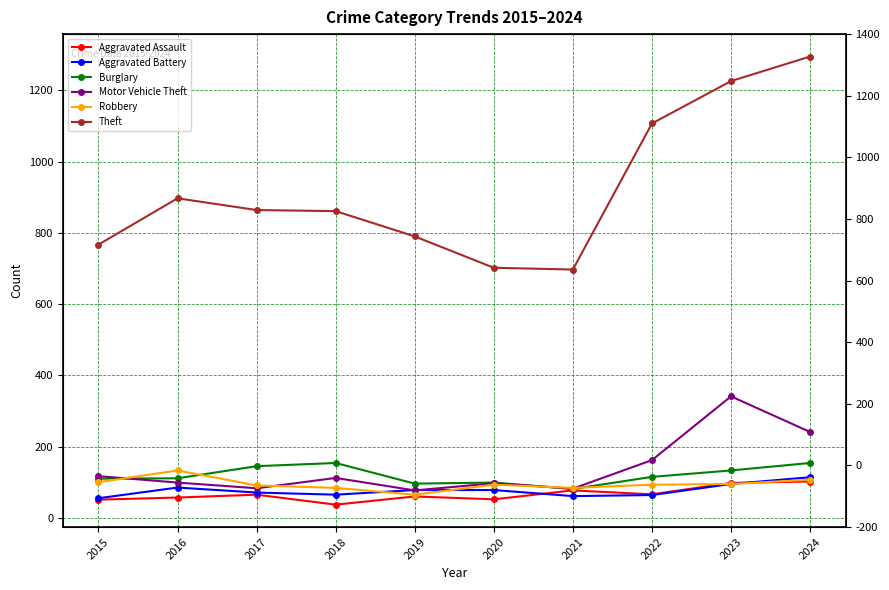

Between 2021 and 2024, which series saw the biggest shift?

Theft